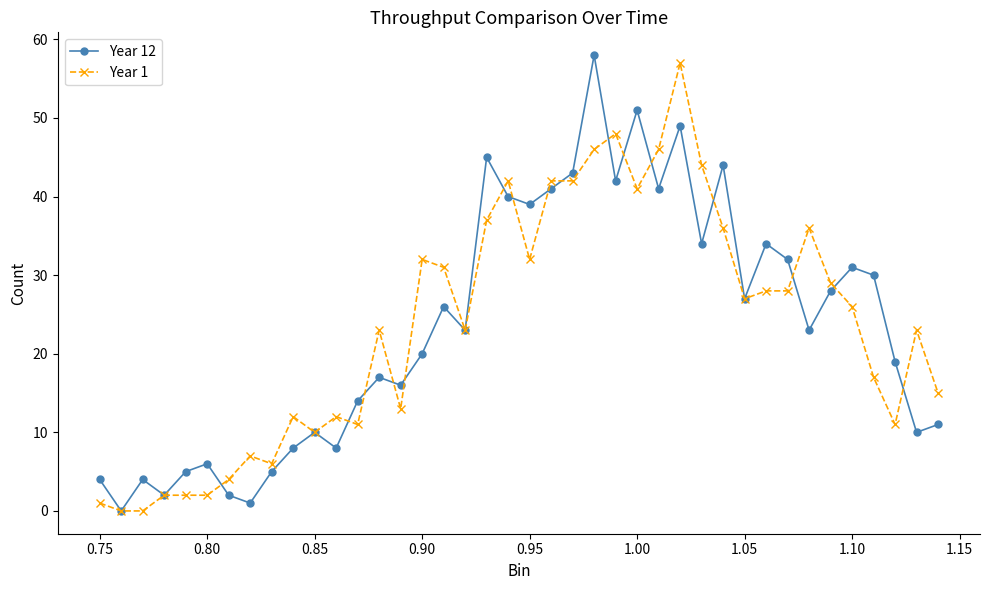

True or false: Year 1 has more than 2 points higher than both neighbors.

True